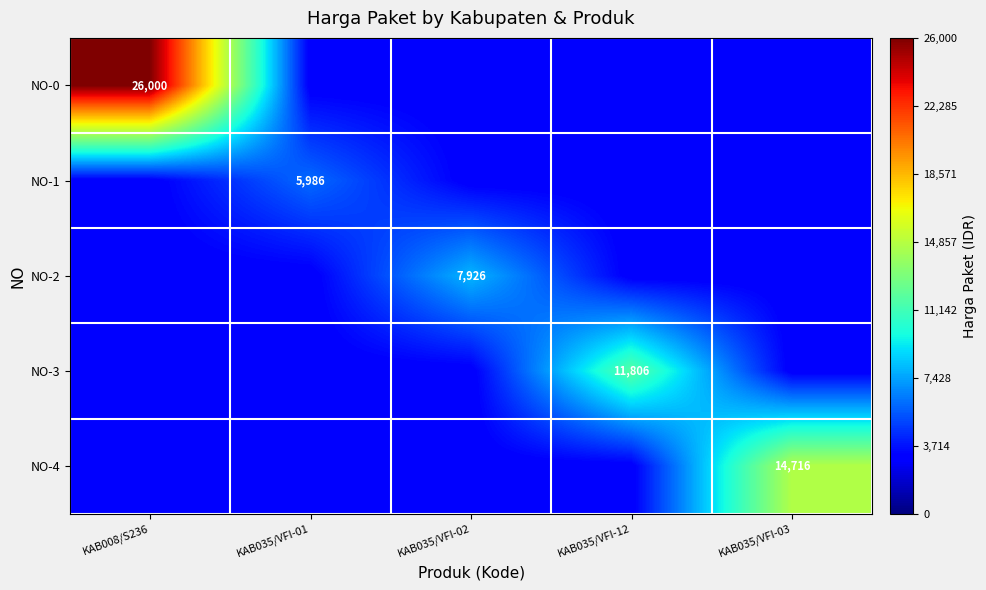

The NO-2 series shows 7926 at KAB035/VFI-02. True or false?

True